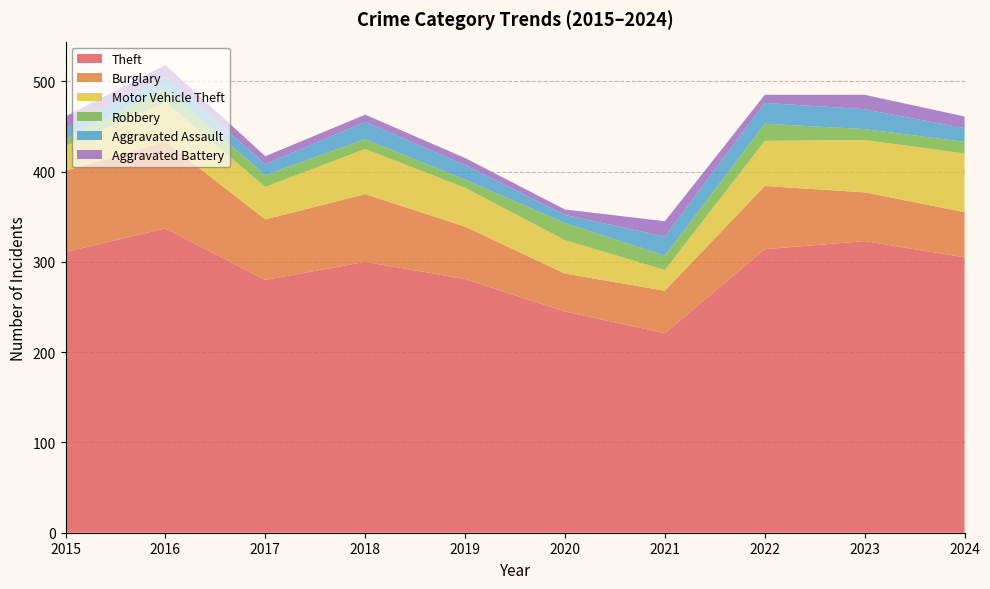

Reading right to left, extract all data points from this chart.

Theft: 2024=305	2023=323	2022=314	2021=221	2020=245	2019=281	2018=300	2017=280	2016=337	2015=311
Burglary: 2024=50	2023=54	2022=70	2021=47	2020=42	2019=58	2018=75	2017=67	2016=96	2015=90
Motor Vehicle Theft: 2024=65	2023=58	2022=50	2021=23	2020=37	2019=43	2018=50	2017=36	2016=44	2015=27
Robbery: 2024=13	2023=12	2022=19	2021=16	2020=19	2019=9	2018=11	2017=13	2016=15	2015=8
Aggravated Assault: 2024=15	2023=22	2022=23	2021=21	2020=9	2019=16	2018=19	2017=12	2016=13	2015=12
Aggravated Battery: 2024=13	2023=16	2022=9	2021=17	2020=6	2019=8	2018=8	2017=9	2016=13	2015=13